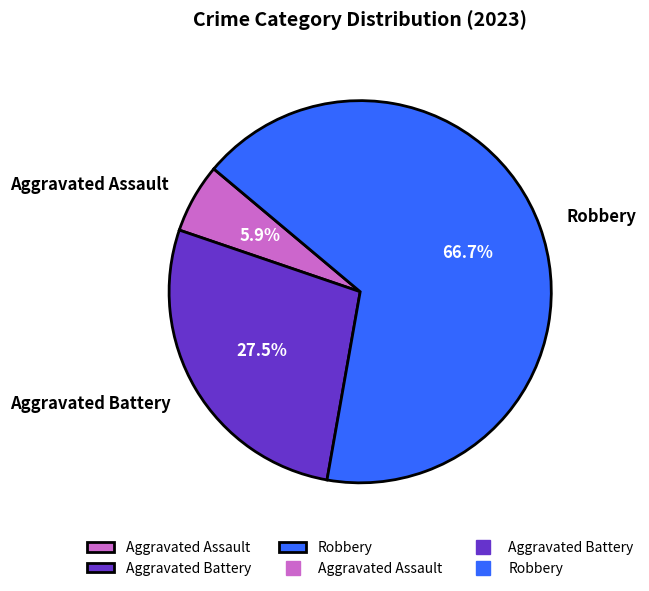

Combined, what portion of the pie is Aggravated Assault and Robbery?

72.5%